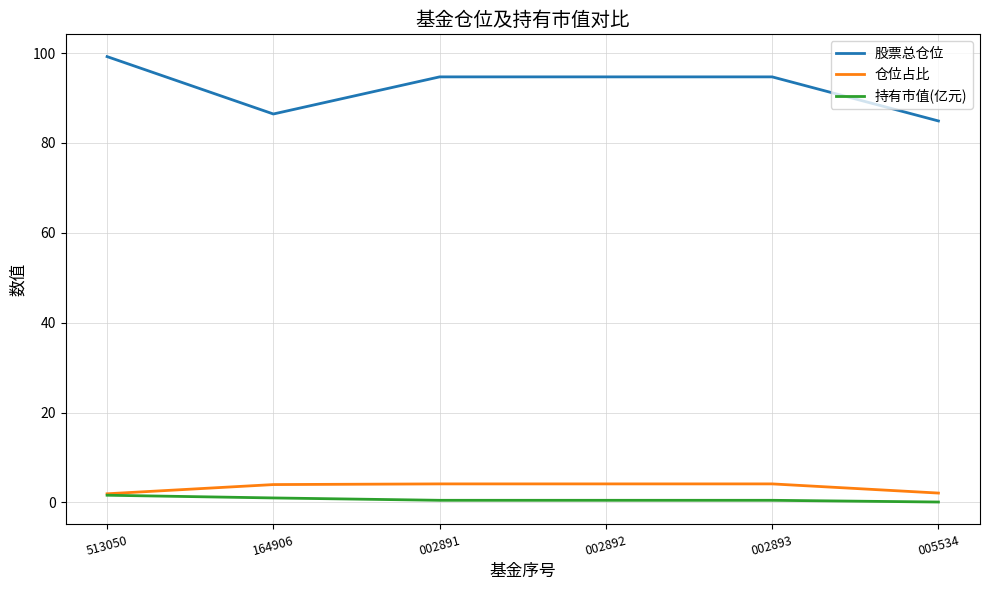

What position from the right is 513050?

6